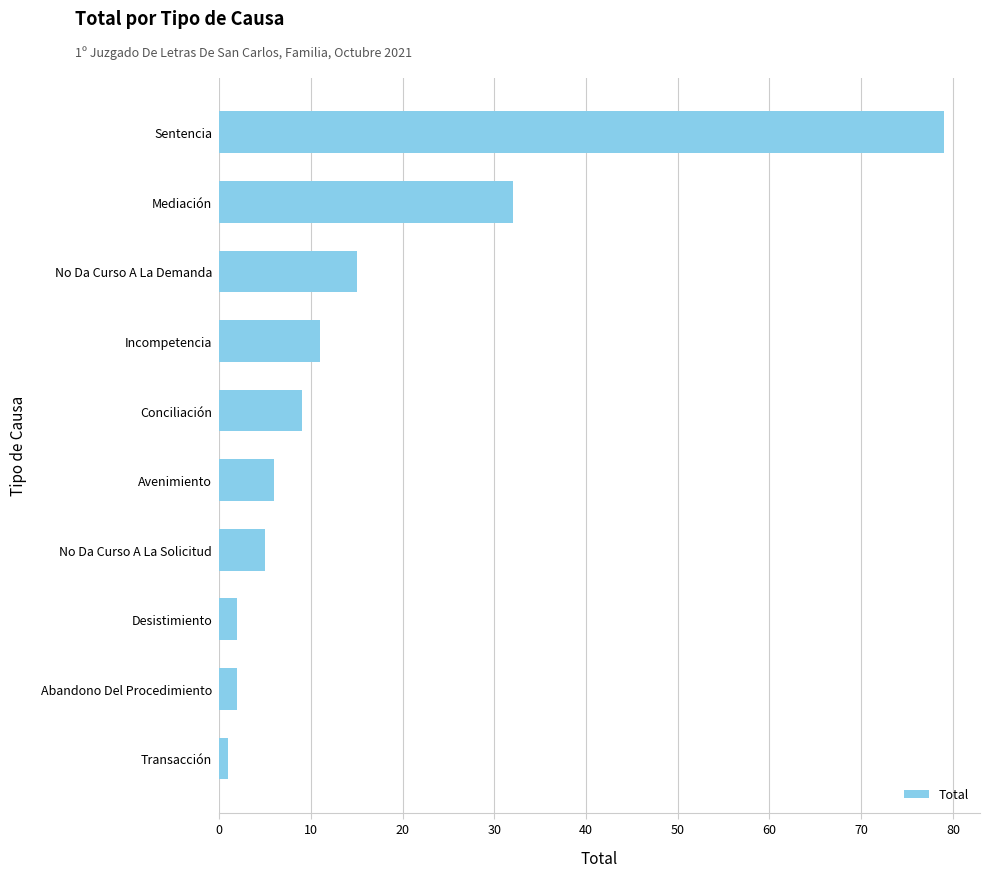

Reading bottom to top, extract all data points from this chart.

Transacción=1	Abandono Del Procedimiento=2	Desistimiento=2	No Da Curso A La Solicitud=5	Avenimiento=6	Conciliación=9	Incompetencia=11	No Da Curso A La Demanda=15	Mediación=32	Sentencia=79